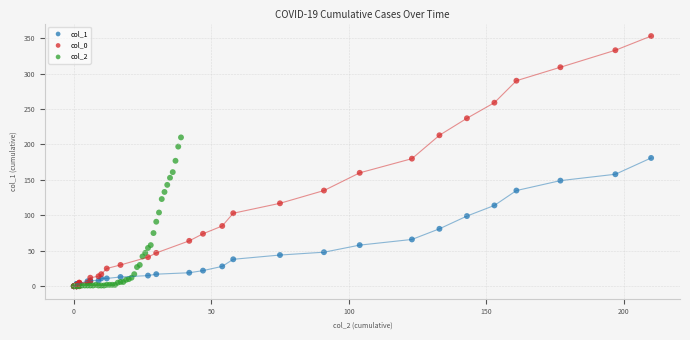

Which series has the largest Y range (max minus min)?

col_0